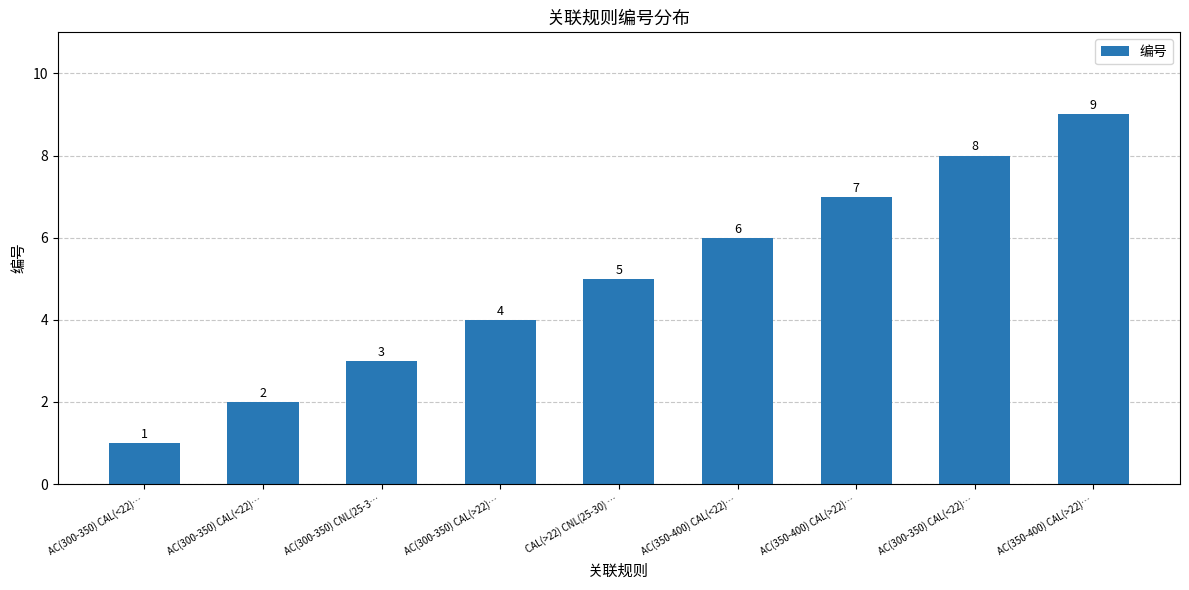

How many data points does each series have?

9